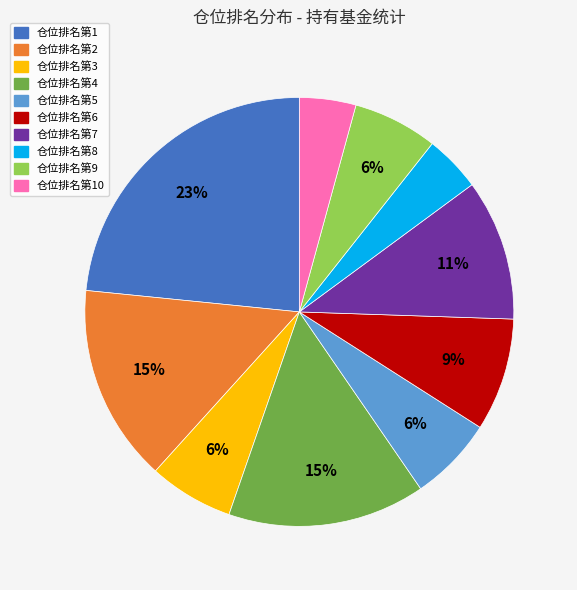

To the nearest percent, what is the difference between the largest and smallest slice percentages?

19%